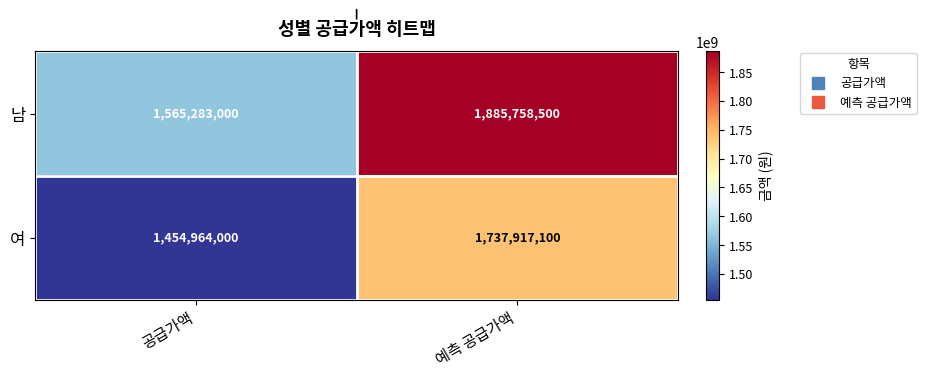

Where is 여 nearest to the value 1596440550?

공급가액